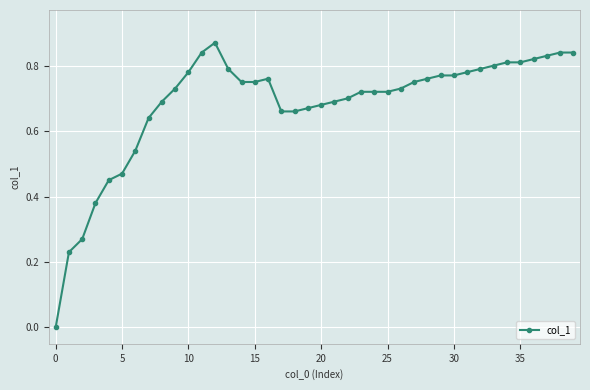

What is the sum of all values?

27.3